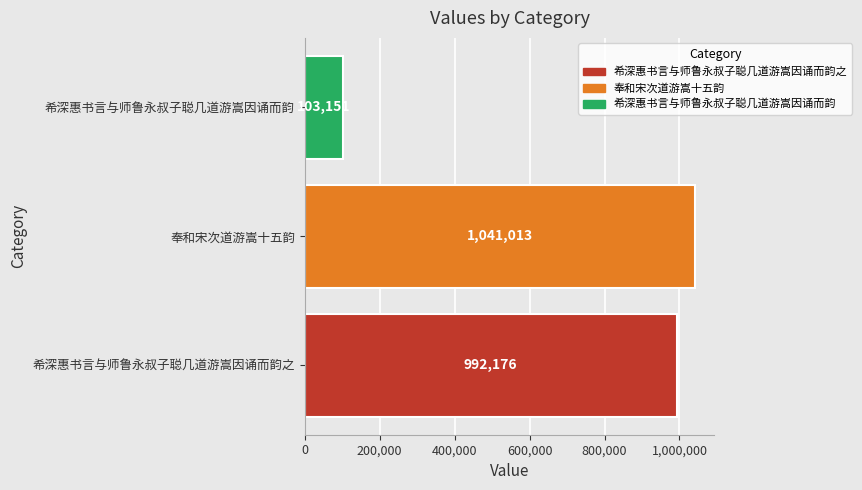

Which label corresponds to the smallest value in the chart?

希深惠书言与师鲁永叔子聪几道游嵩因诵而韵